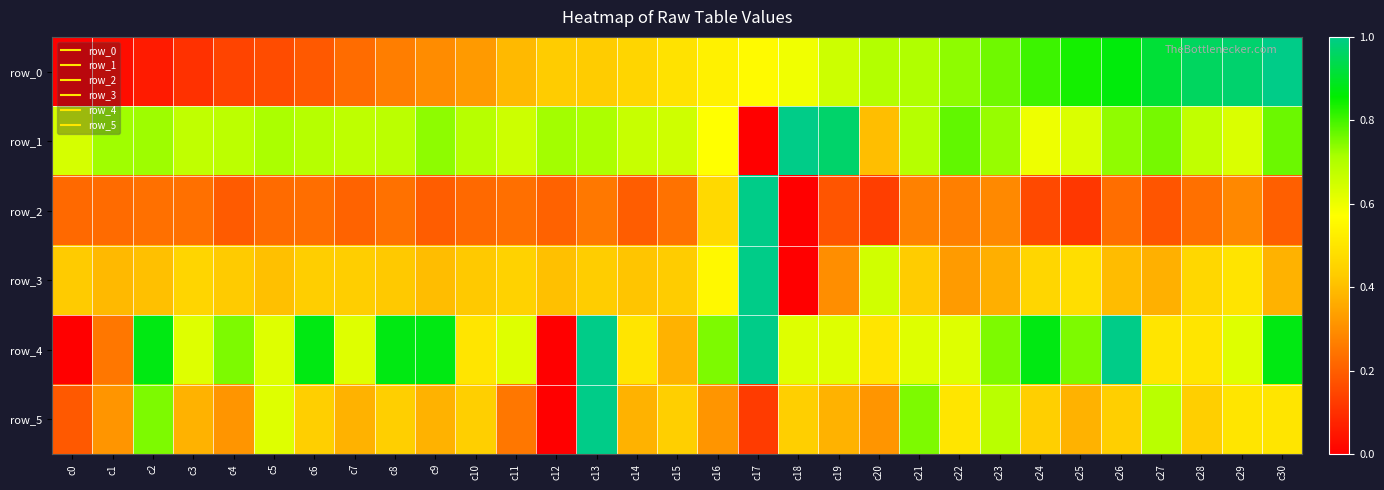

What is the total value across all series at c25?

3.2